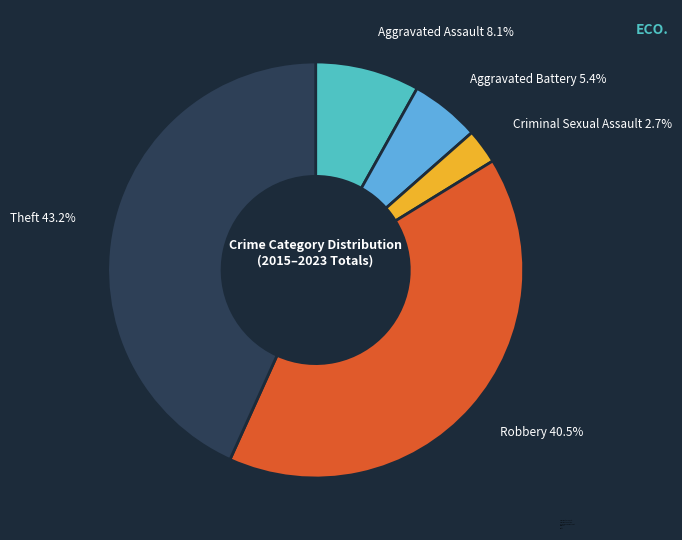

To the nearest percent, what portion does Aggravated Battery represent?

5%